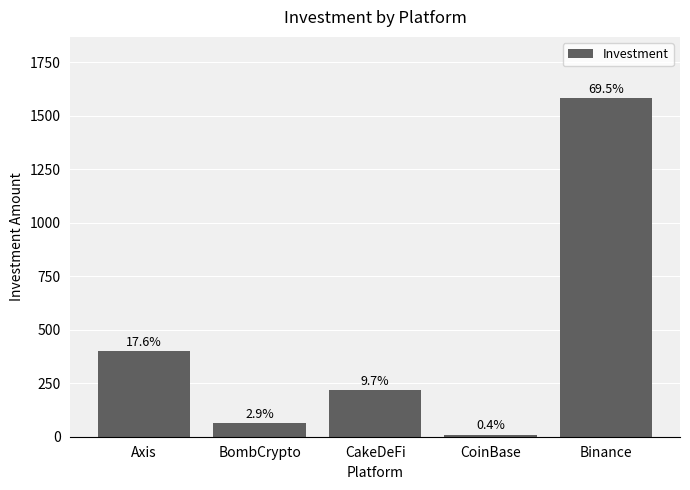

Reading right to left, what are all the values shown in this chart?

Binance=1584	CoinBase=10	CakeDeFi=220	BombCrypto=65	Axis=400